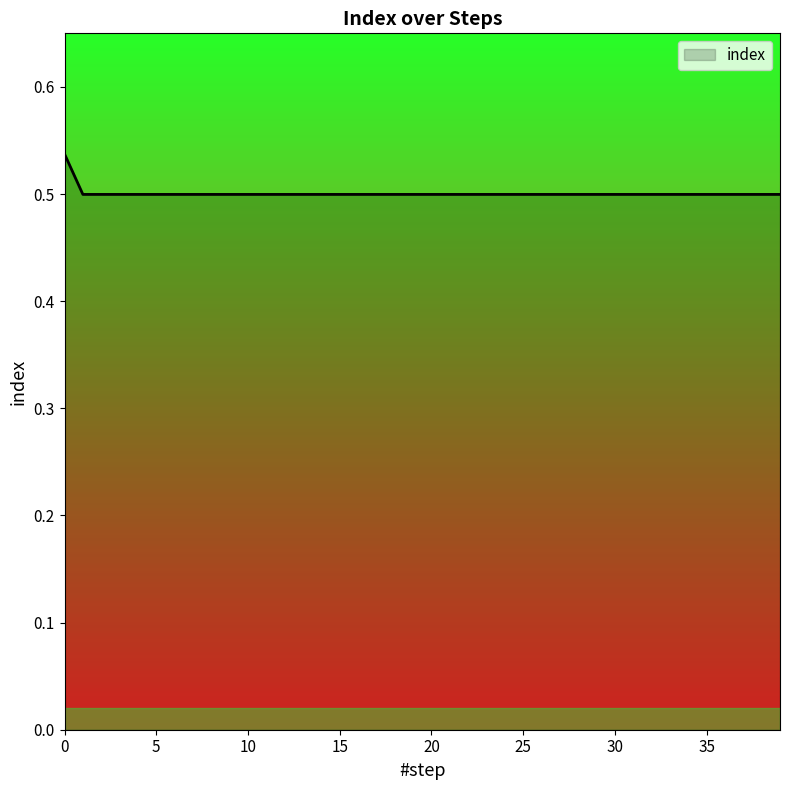

List the labels in order of value, largest first.

0, 1, 2, 3, 4, 5, 6, 7, 8, 9, 10, 11, 12, 13, 14, 15, 16, 17, 18, 19, 20, 21, 22, 23, 24, 25, 26, 27, 28, 29, 30, 31, 32, 33, 34, 35, 36, 37, 38, 39